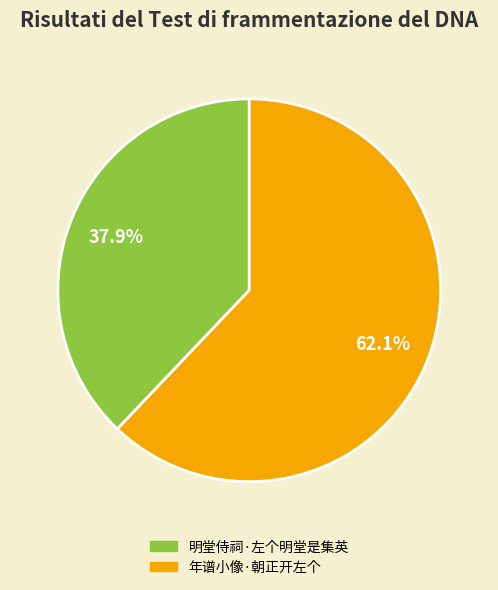

True or false: 明堂侍祠·左个明堂是集英 accounts for 38% of the total.

True